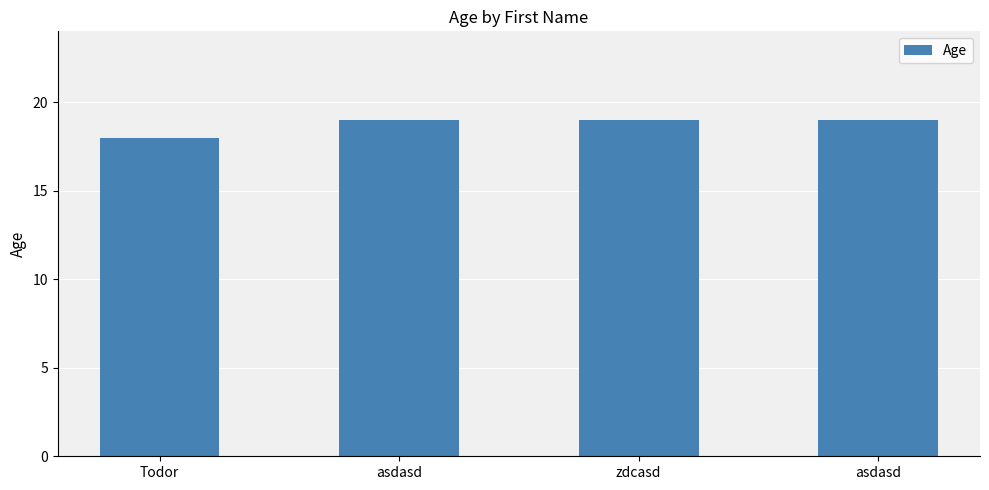

How many bars are there in total?

4